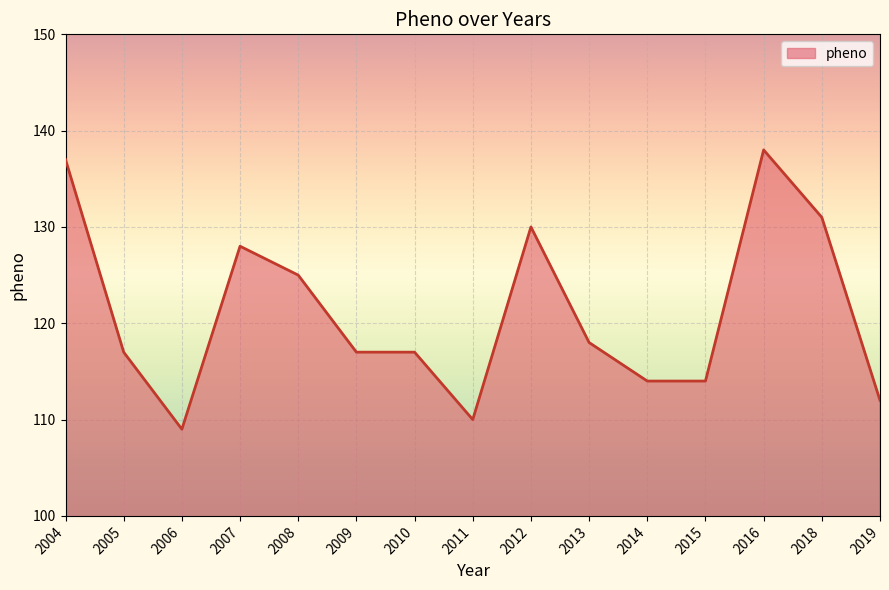

Where is the data nearest to the value 123?

2008